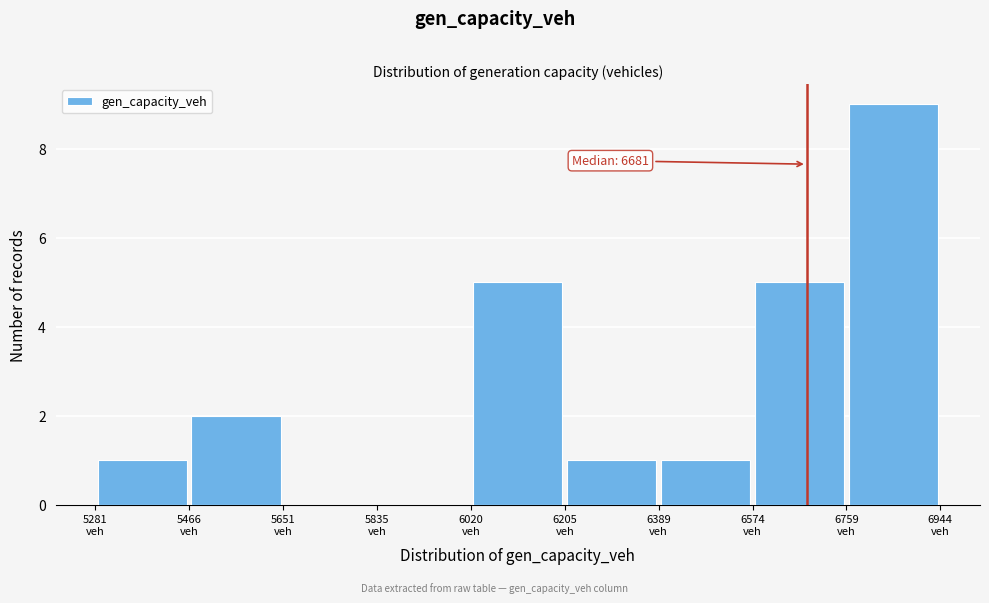

Which range on the x-axis has the tallest bar?

6760 to 6940